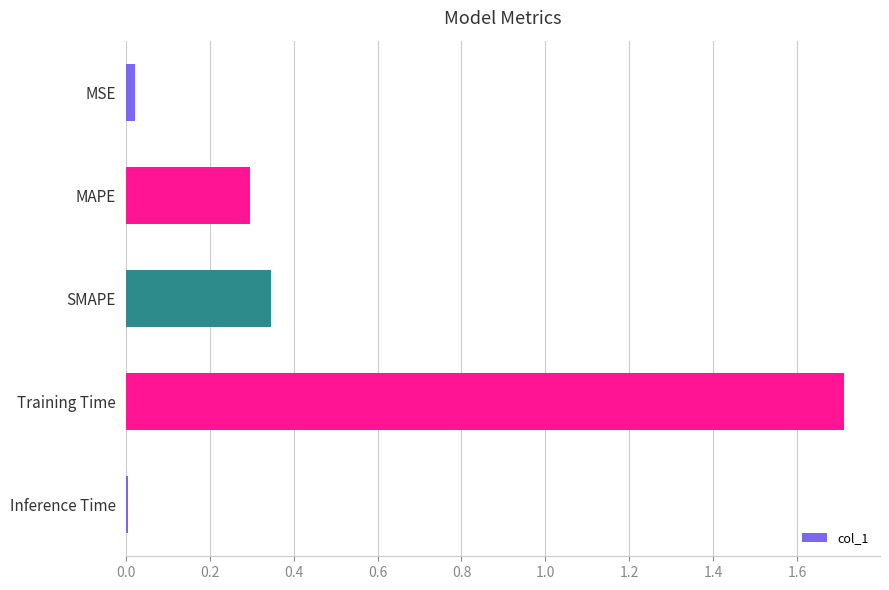

What is the change in value from MAPE to SMAPE?

+0.1